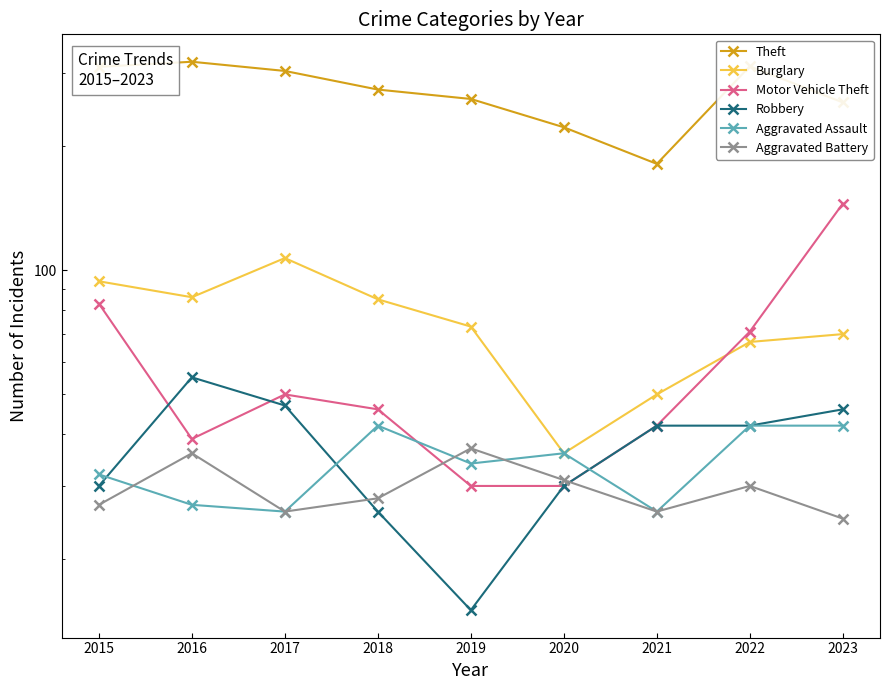

What is the total value across all series at 2022?

564